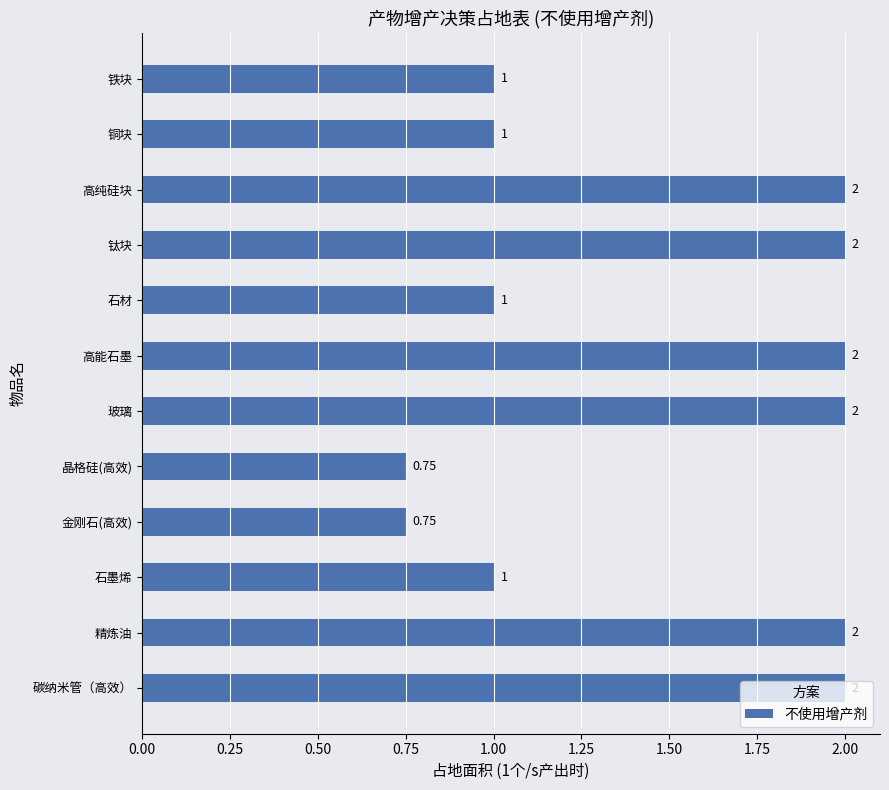

What is the label of the 4th bar from the bottom?

金刚石(高效)